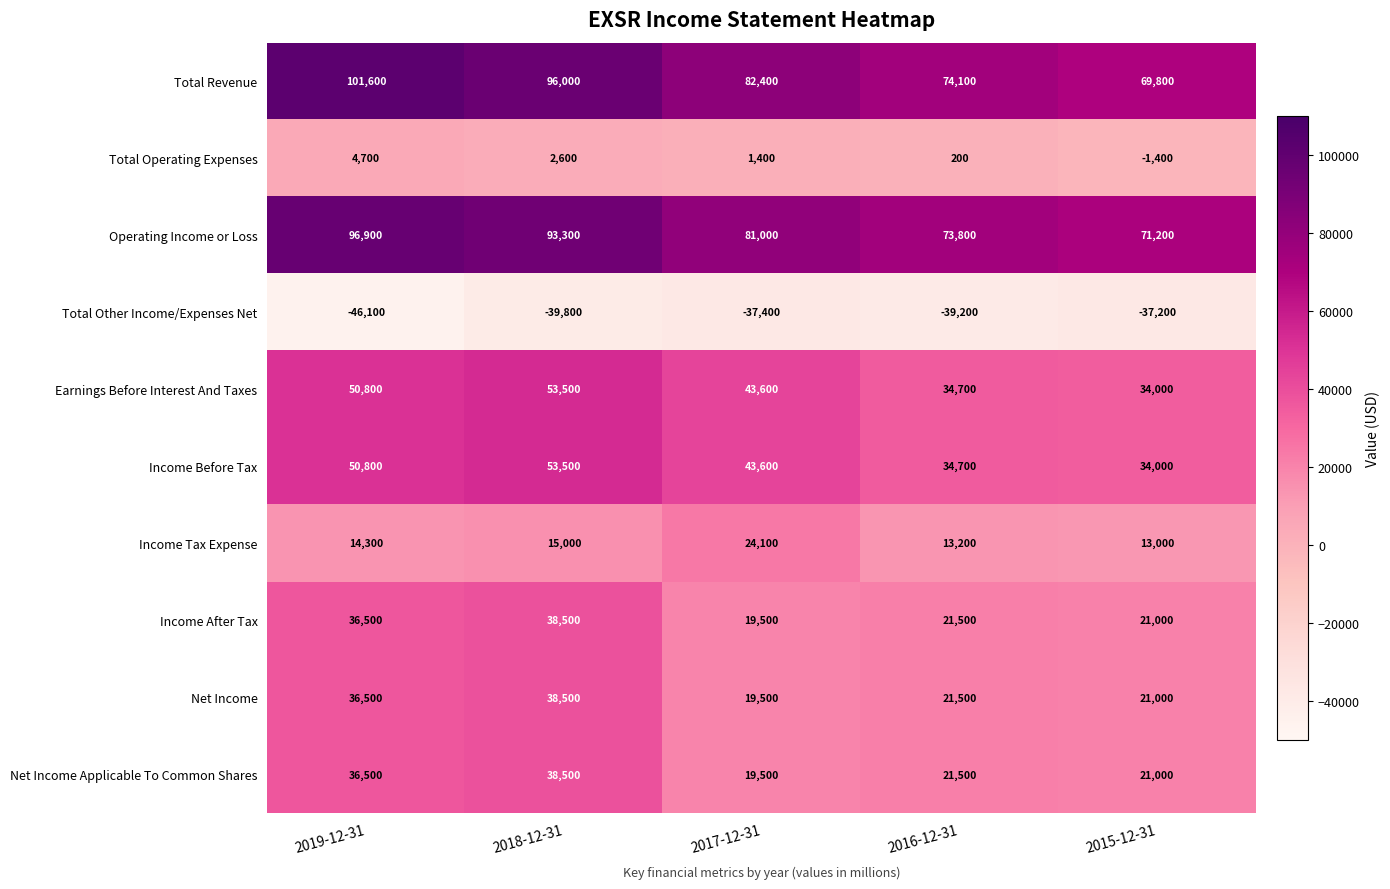

What is the average value of the Income Tax Expense series?

15920